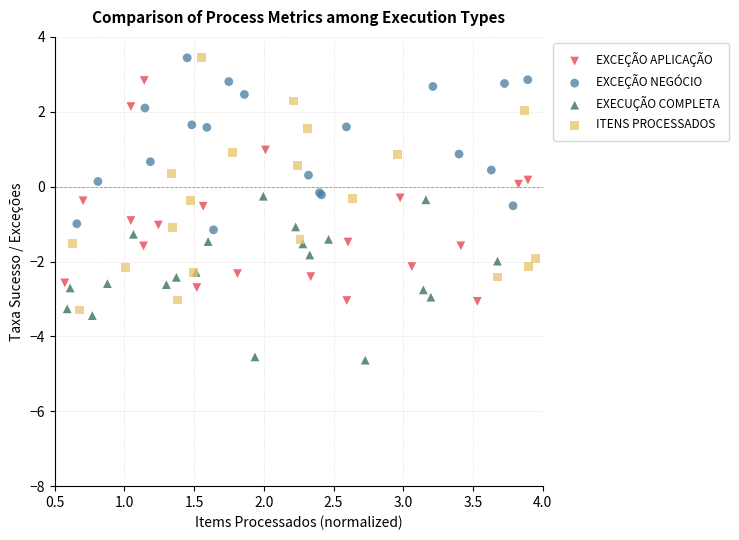

Which series has the largest Y range (max minus min)?

ITENS PROCESSADOS